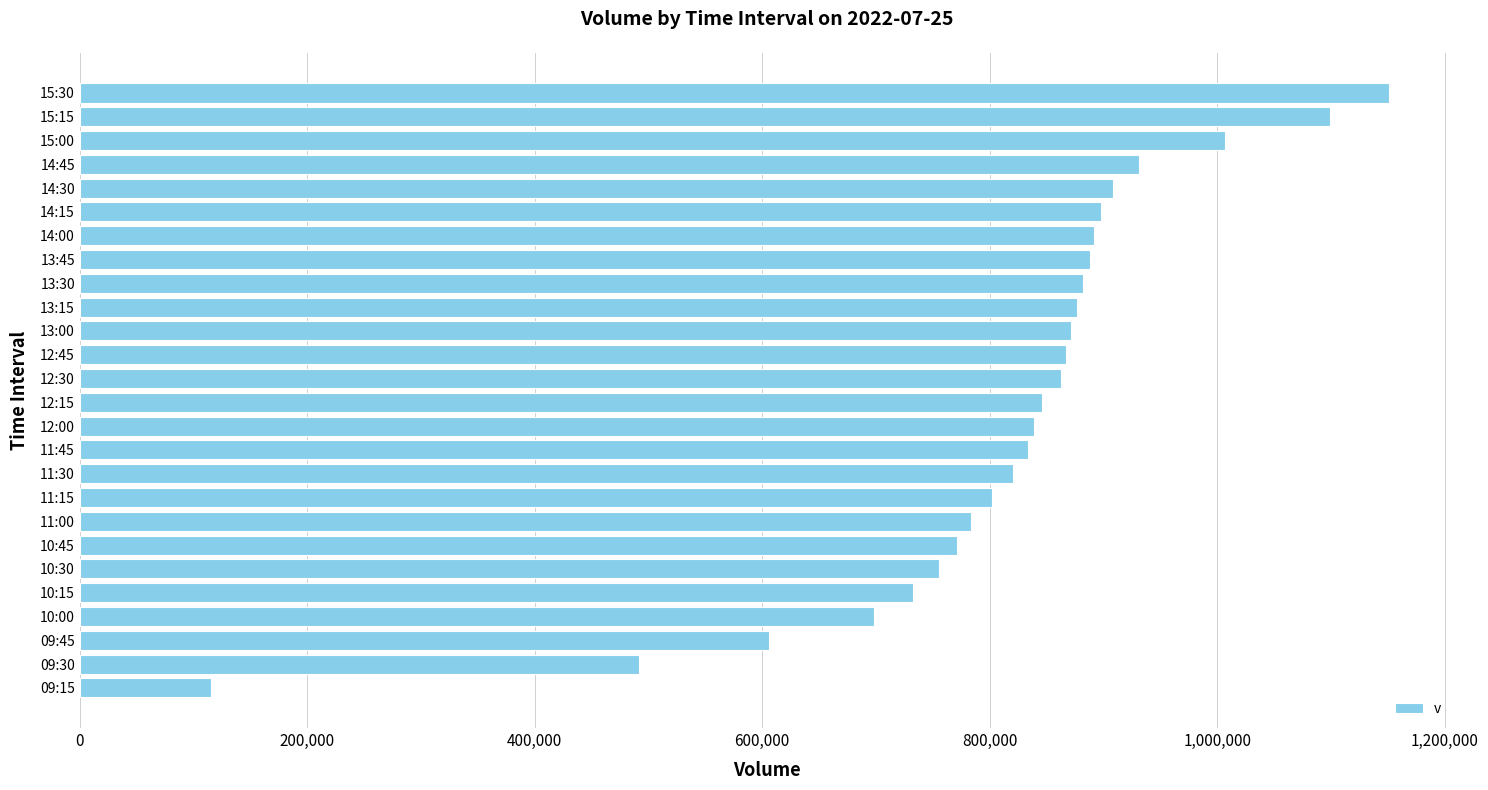

What is the ratio of the value at 14:15 to the value at 11:30?

1.1